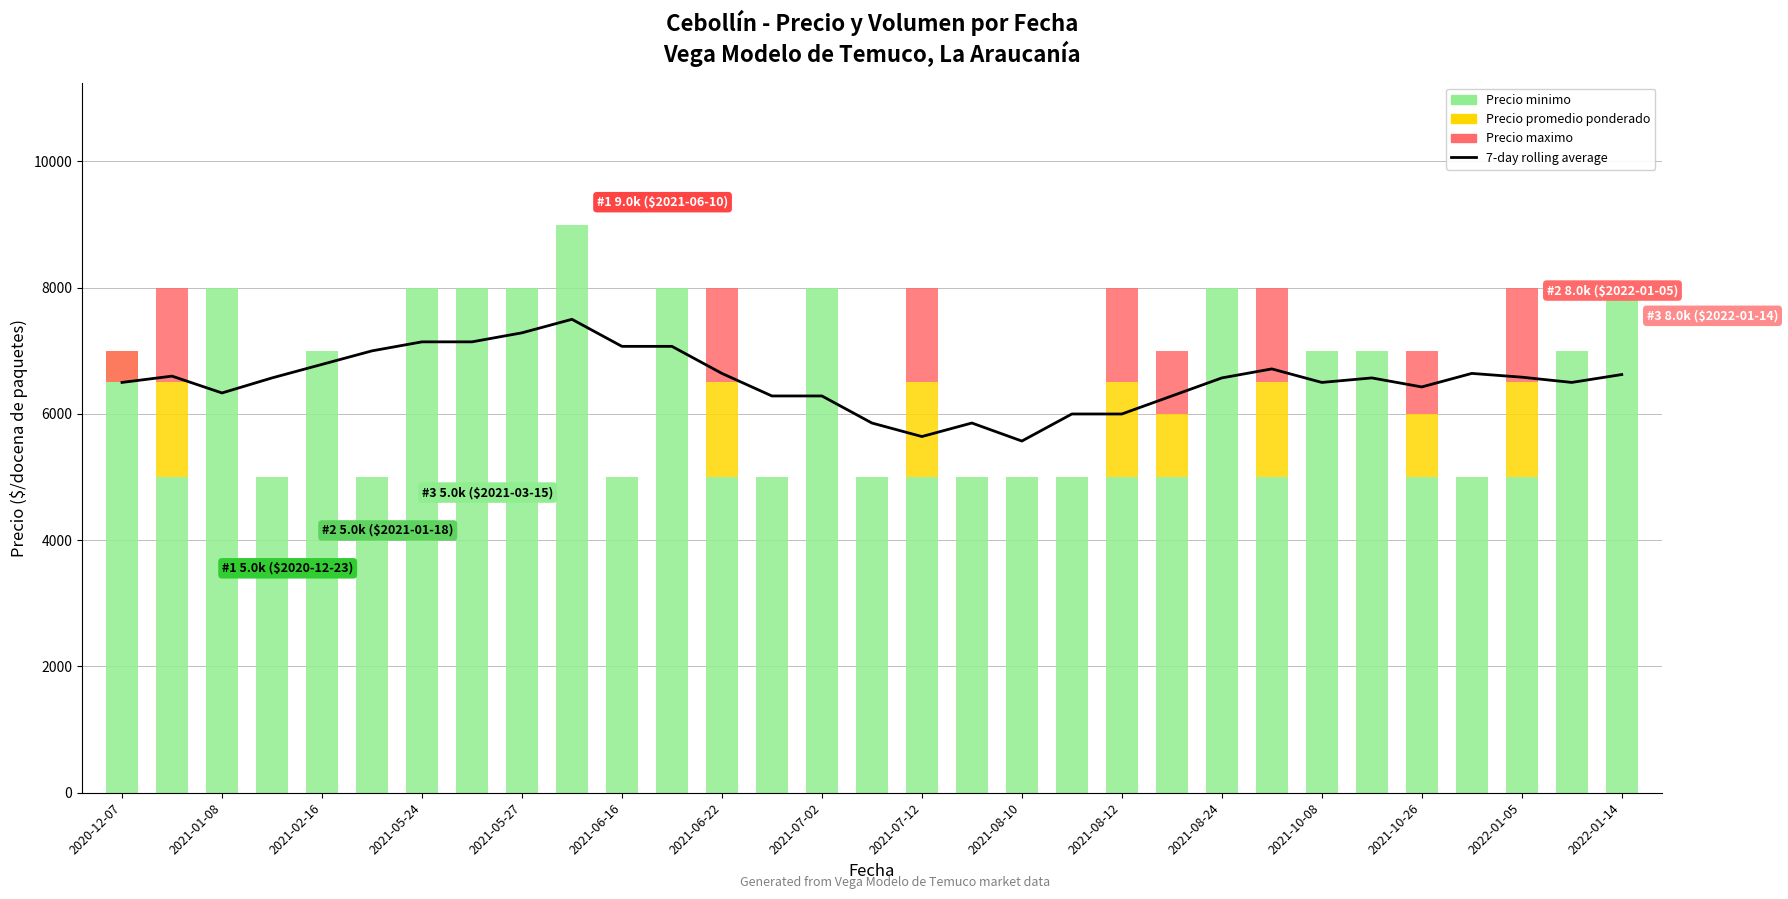

Between 2021-08-10 and 2021-10-26, which series saw the biggest shift?

Precio promedio ponderado